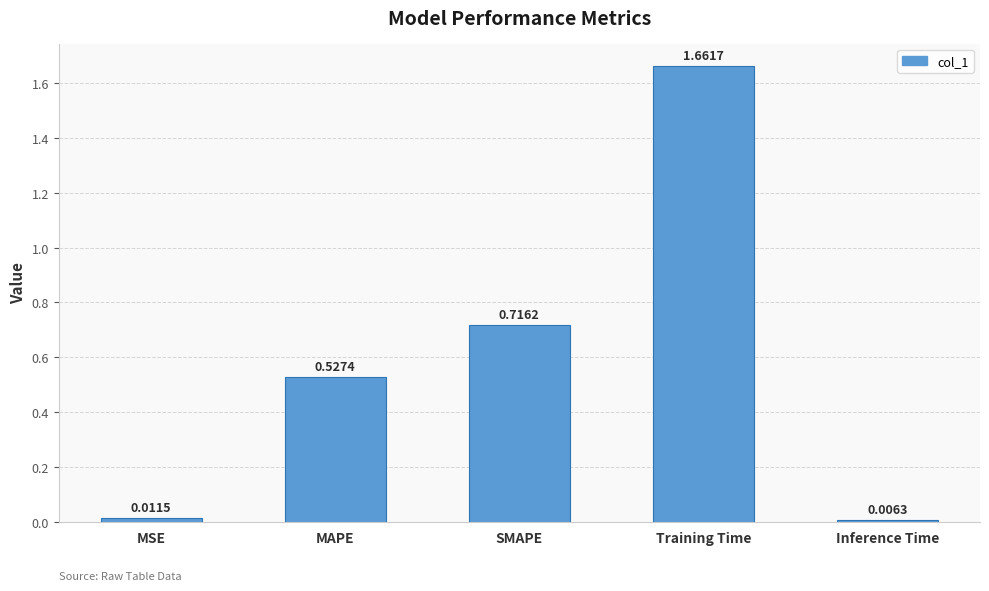

Which has a higher value, Inference Time or MAPE?

MAPE